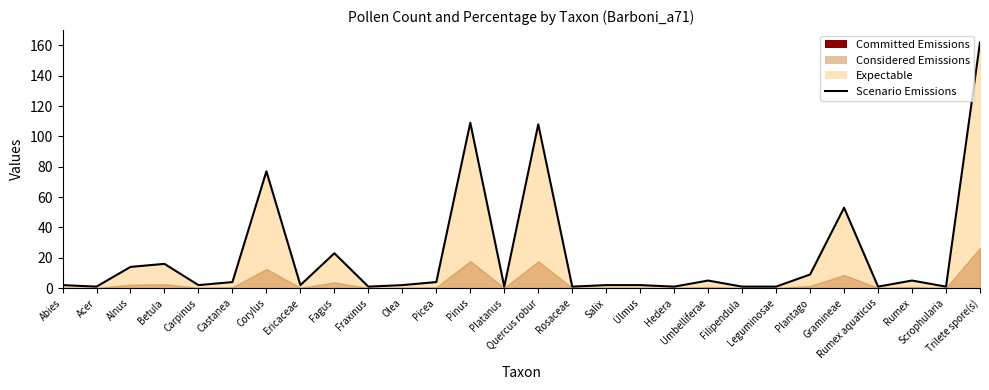

Between Castanea and Pinus, which is larger?

Pinus